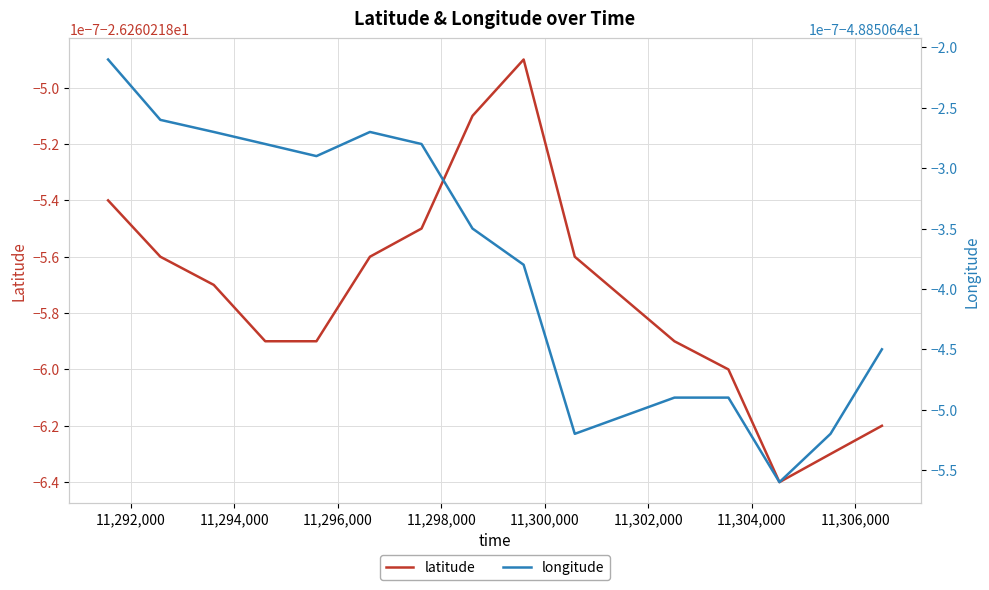

Count the number of data series in this chart.

2